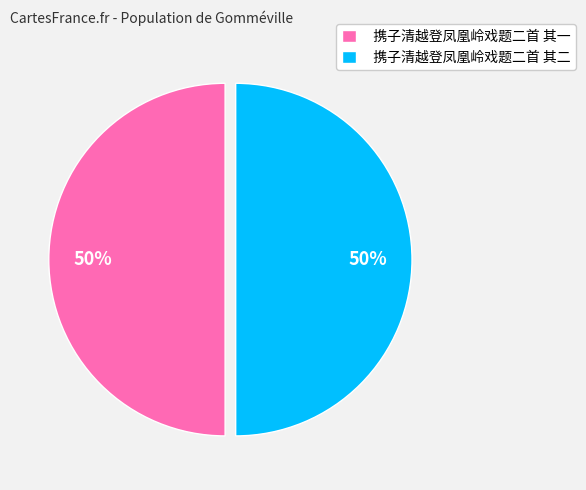

How many segments does this pie chart have?

2